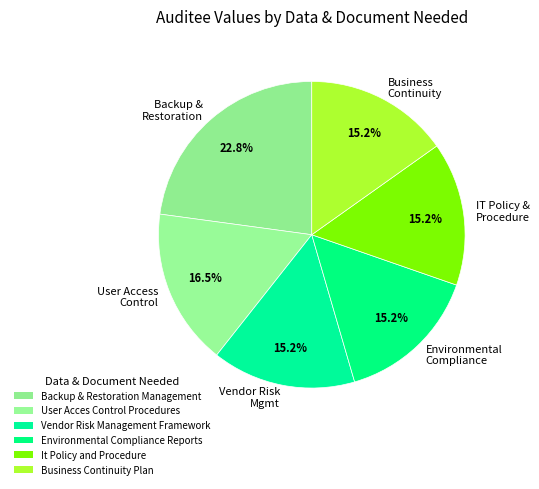

Which has a higher value, User Access Control or IT Policy & Procedure?

User Access Control